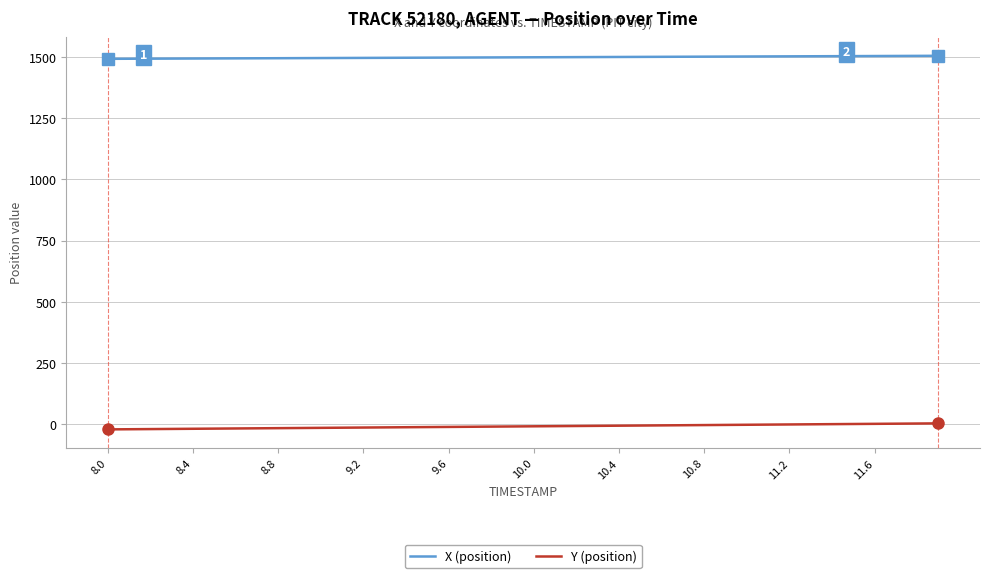

What is the highest value of the X (position) series?

1503.9